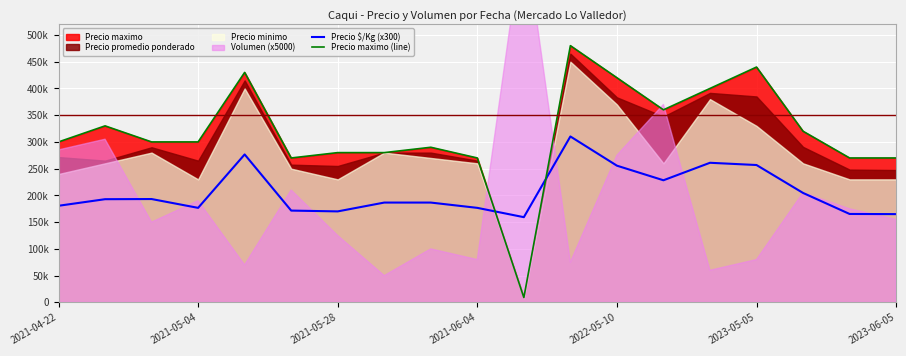

The Precio $/Kg (x300) series shows 43677 at 2021-04-22. True or false?

False